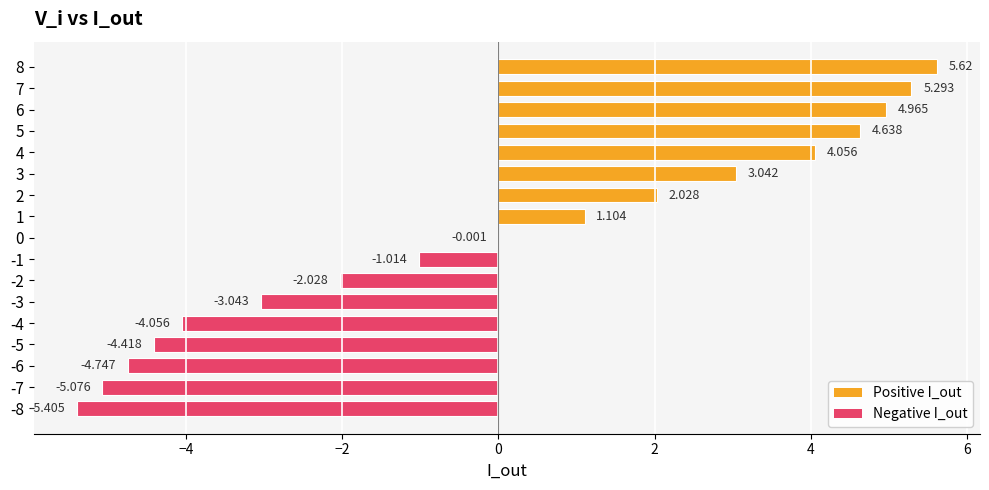

Between 4 and 0, which is larger?

4